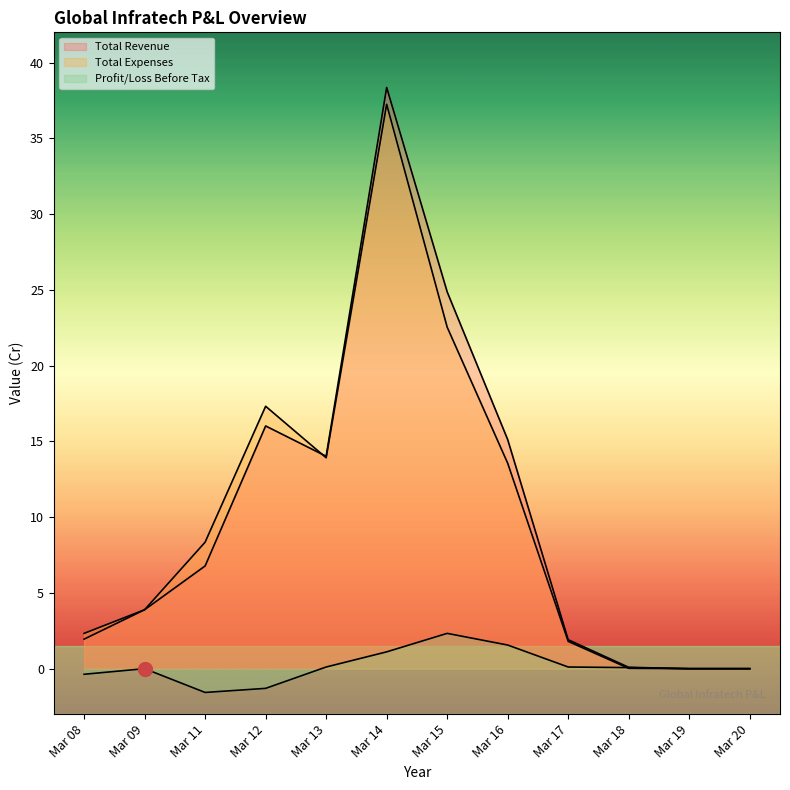

What is the greatest value displayed?

38.4